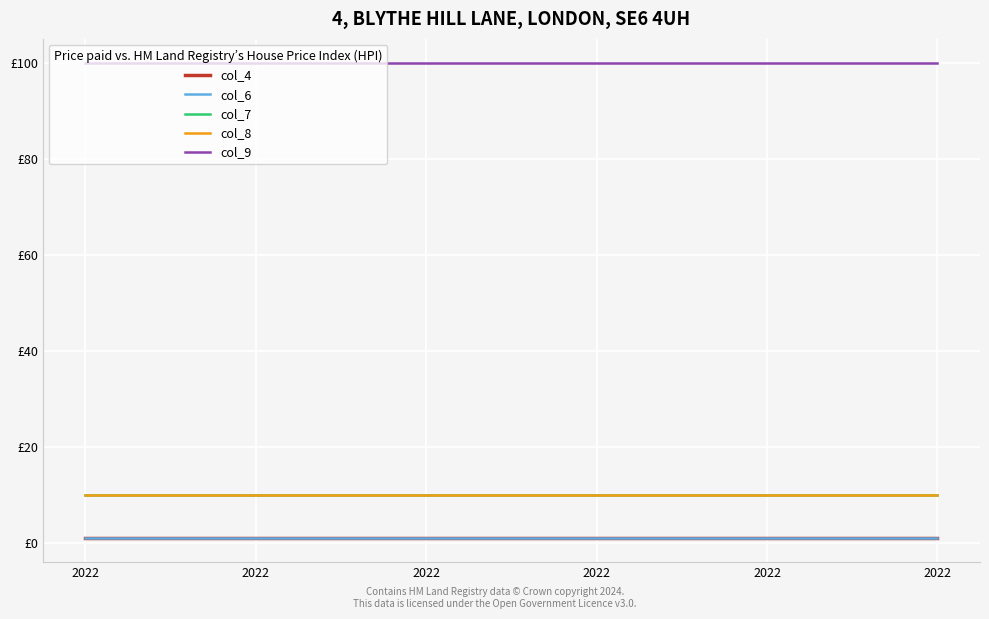

True or false: col_8 and col_6 cross at least once.

False